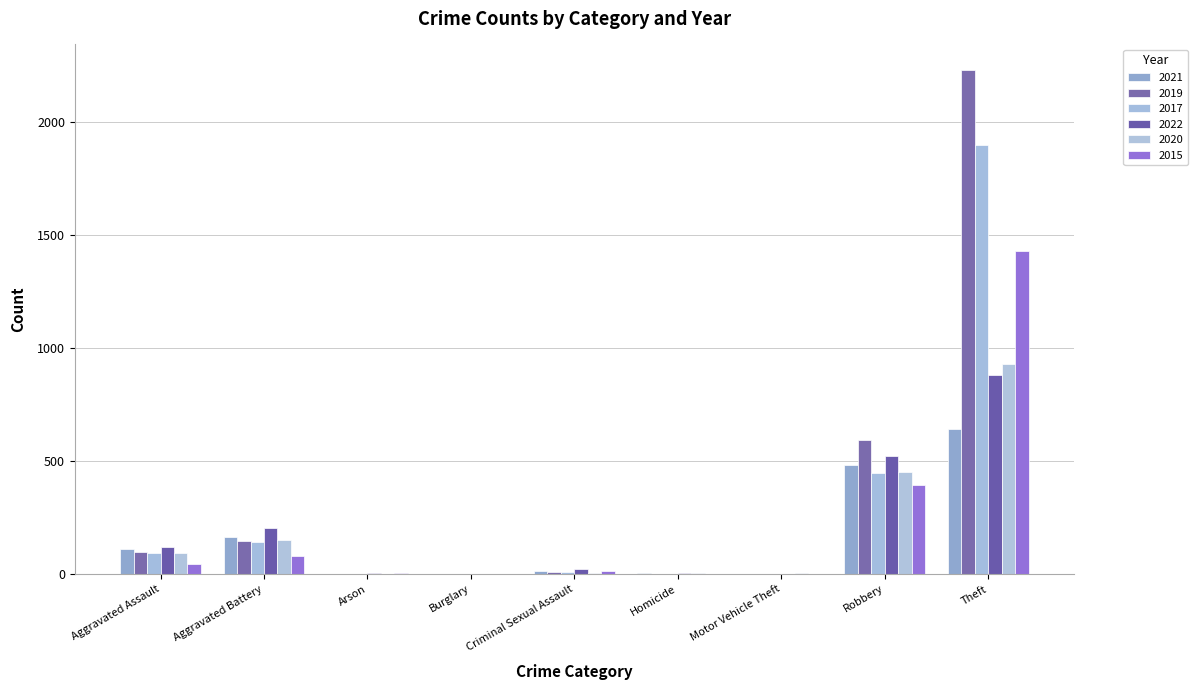

At which label does 2020 reach its peak?

Theft